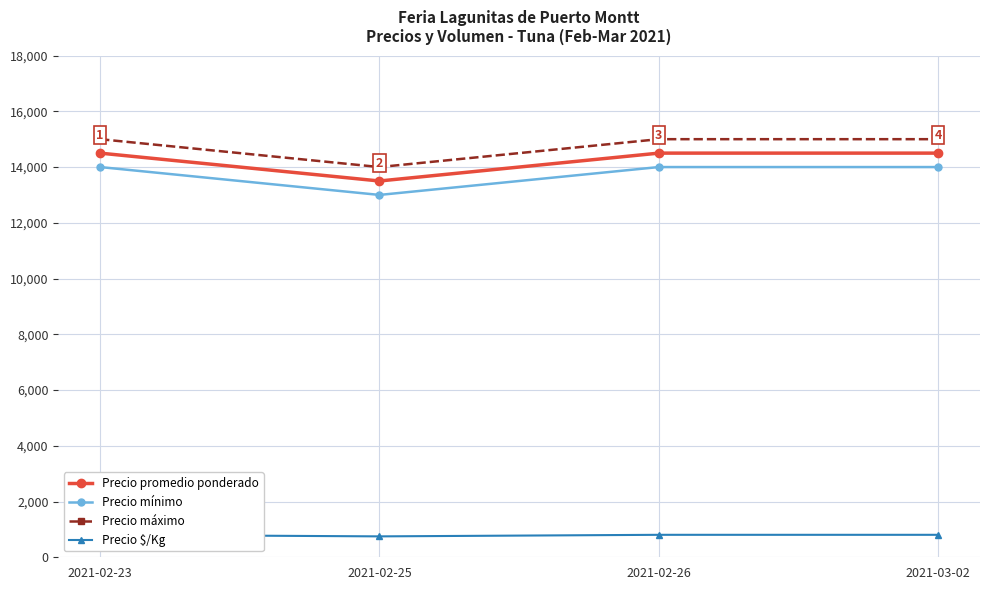

Rank the series by their maximum value, from lowest to highest.

Precio $/Kg, Precio mínimo, Precio promedio ponderado, Precio máximo